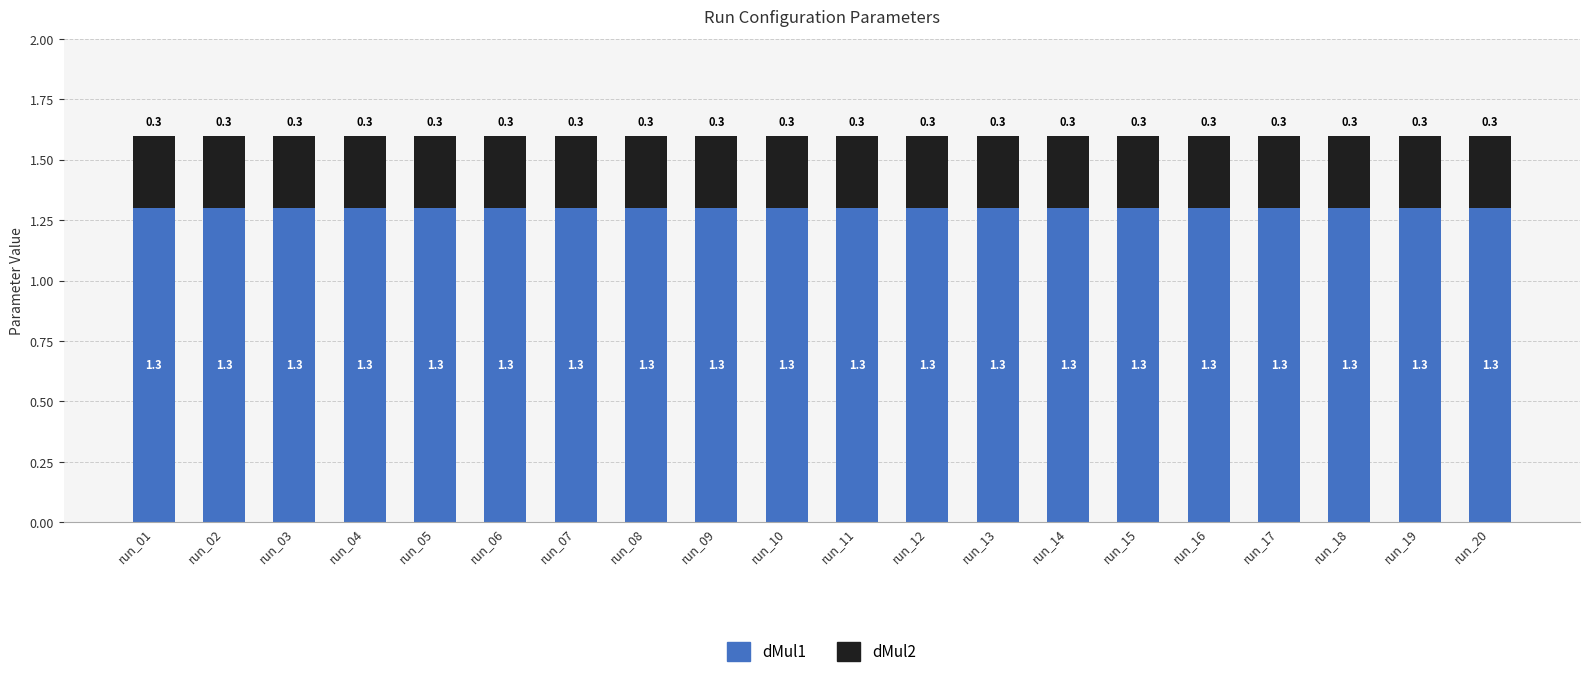

What is the total value across all series at run_19?

1.6